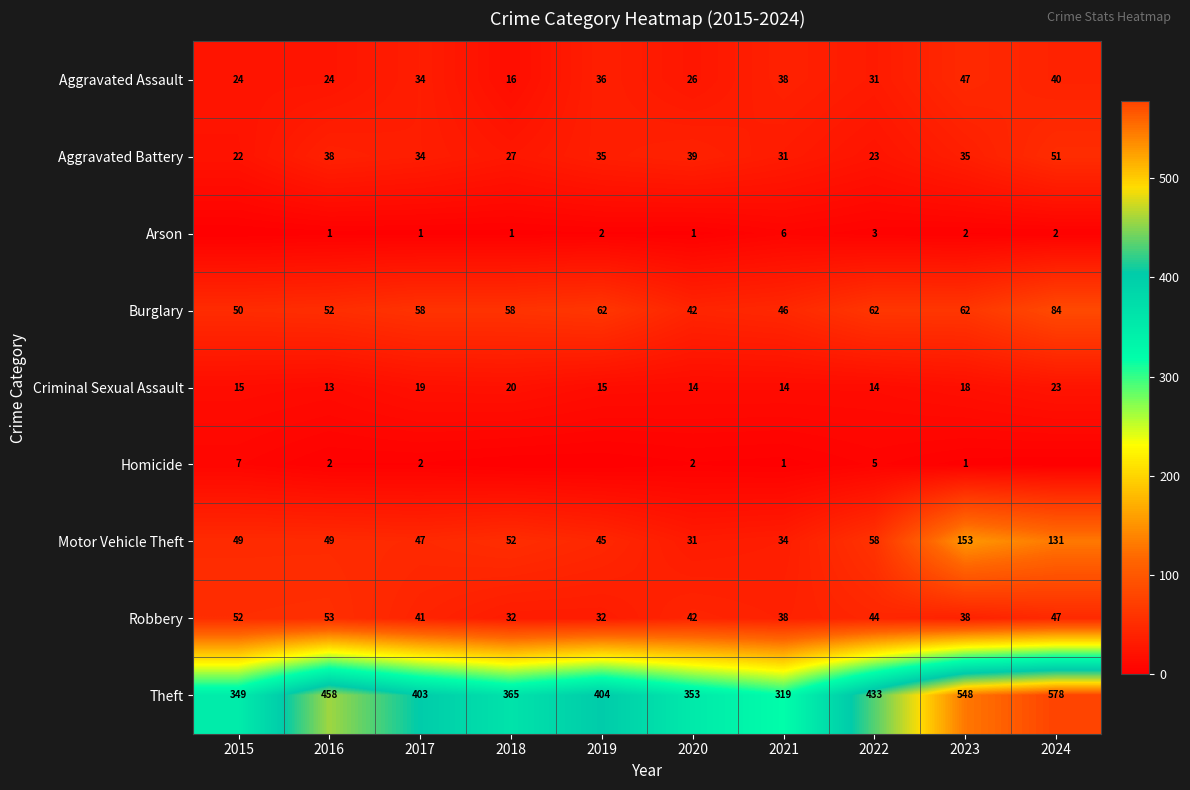

Is the value of Arson at 2018 greater than the value of Homicide at 2022?

No